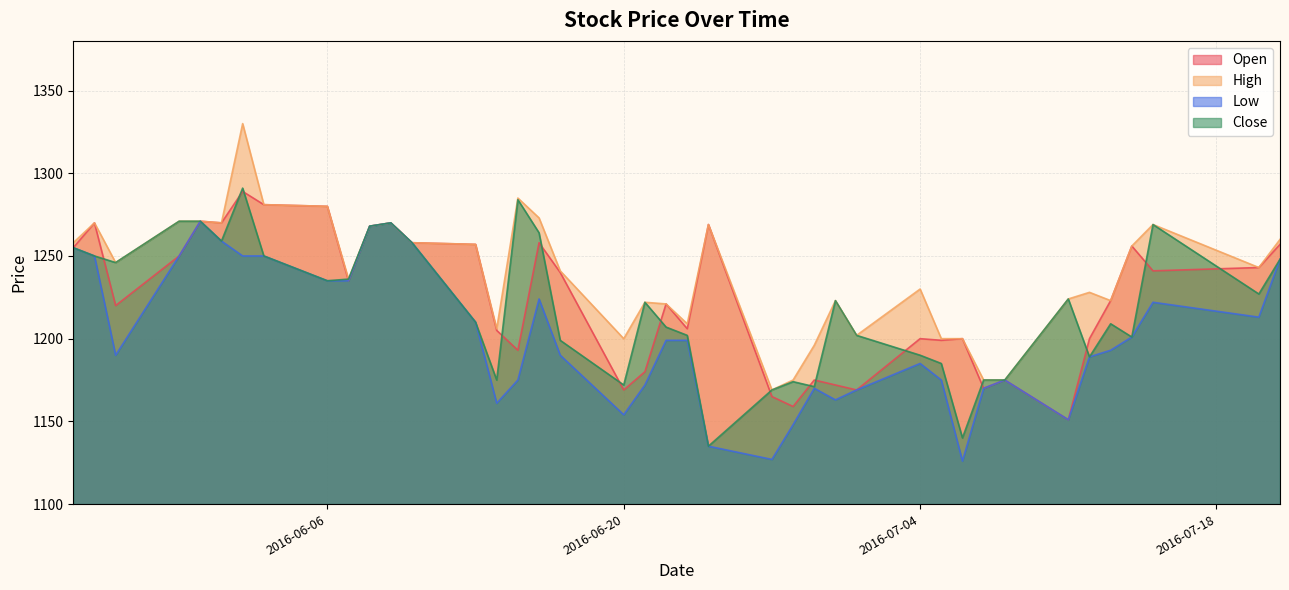

True or false: Low and High intersect in this chart.

False